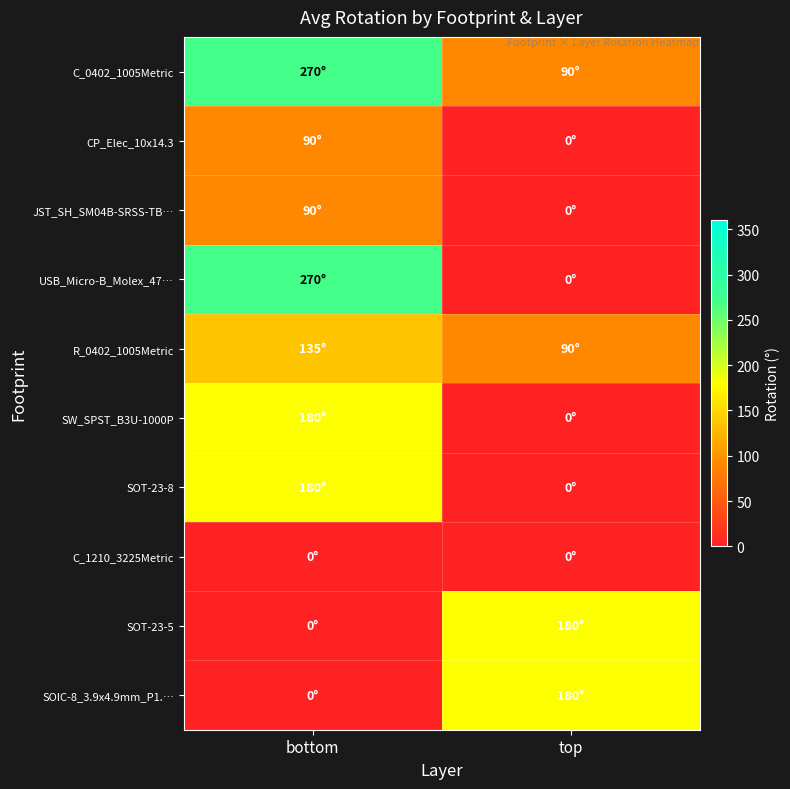

What is the total value across all series at bottom?

1215